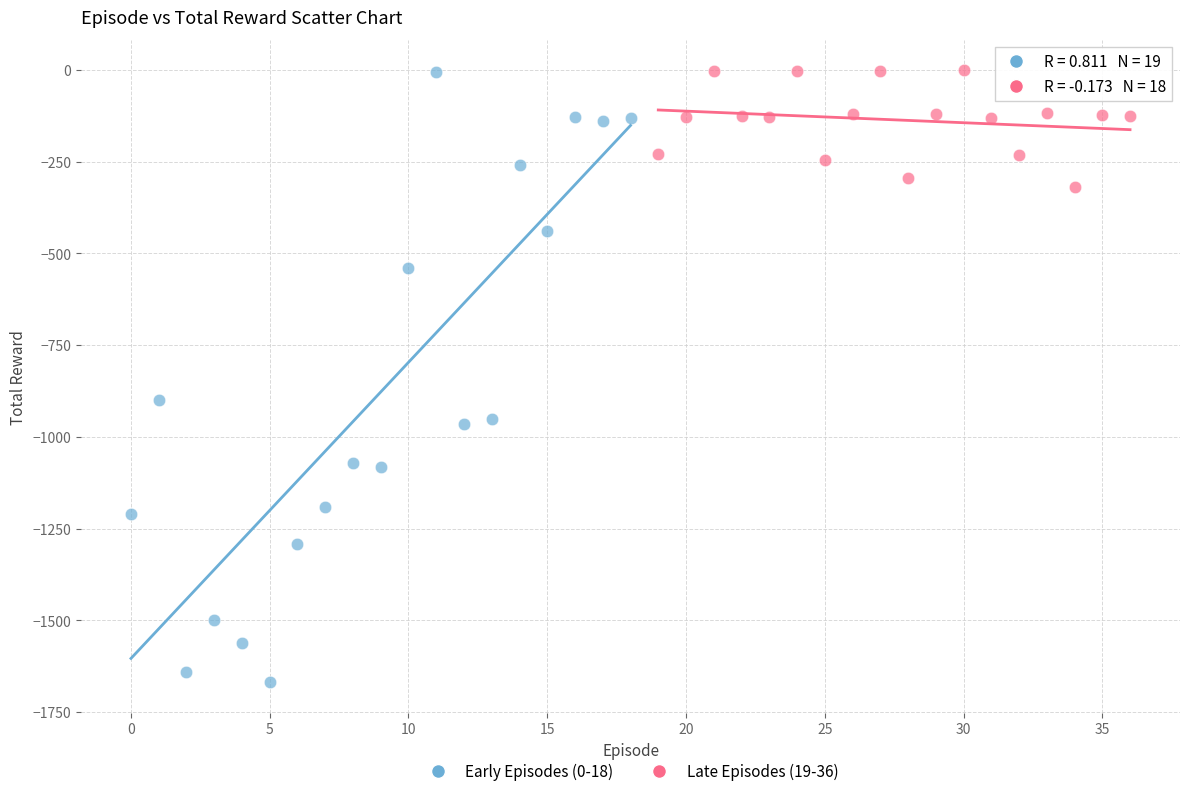

Which series has the largest Y range (max minus min)?

Early Episodes (0-18)